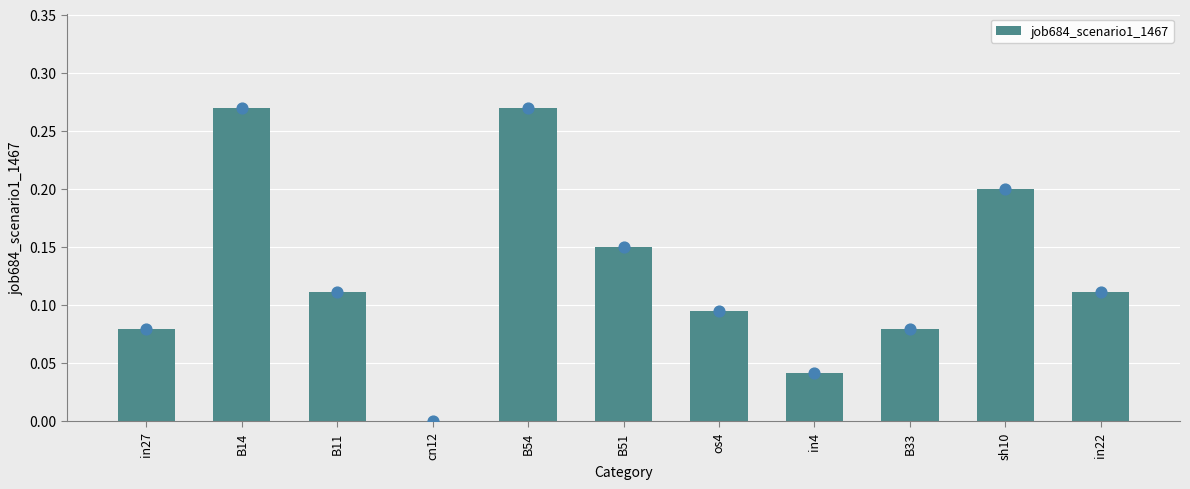

Between os4 and in27, which is larger?

os4